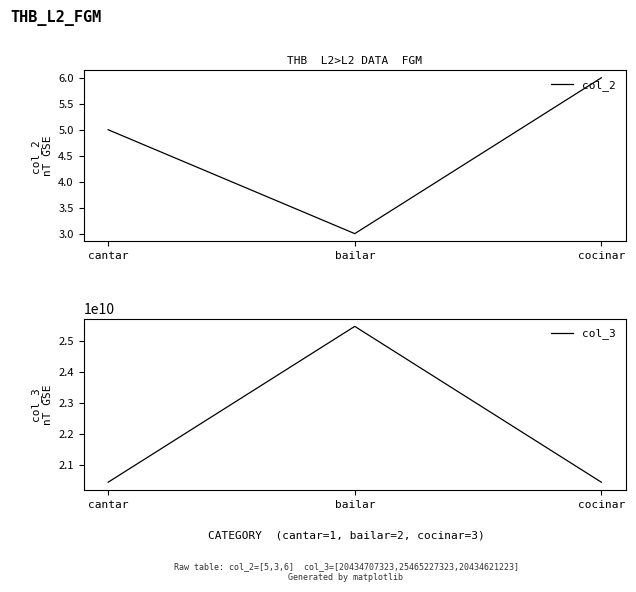

What is the difference between the second highest and minimum values in the col_3 series?

86100